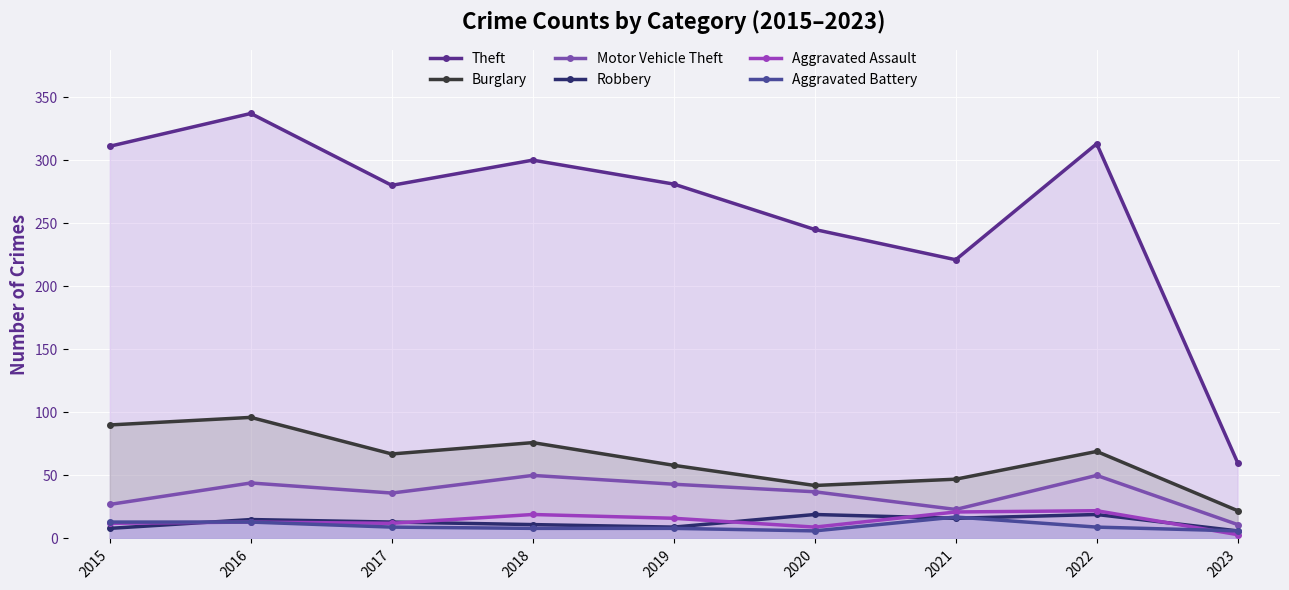

How many interior local peaks does the Theft series have?

3